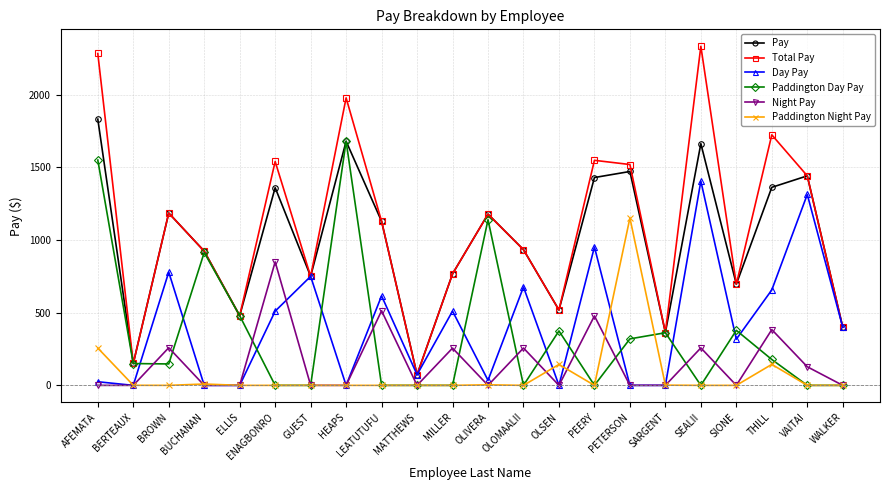

What is the average value of the Paddington Day Pay series?

348.9